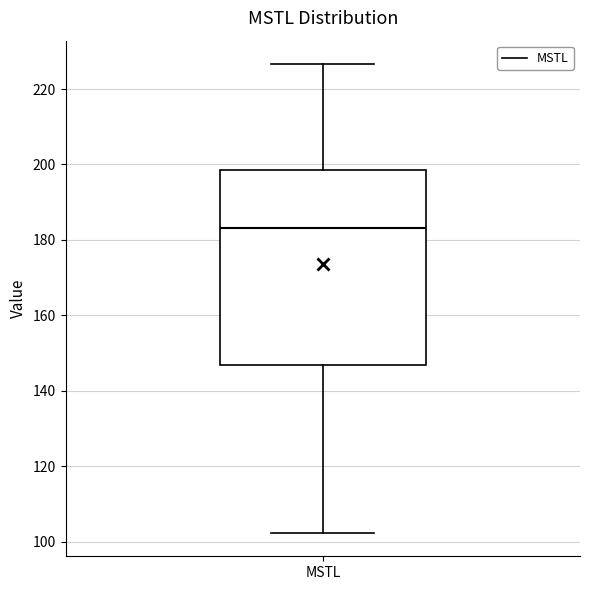

Where does the lower whisker of the box for MSTL end on the y-axis? The values are not printed on the chart, so give them approximately, as read against the axis.

102